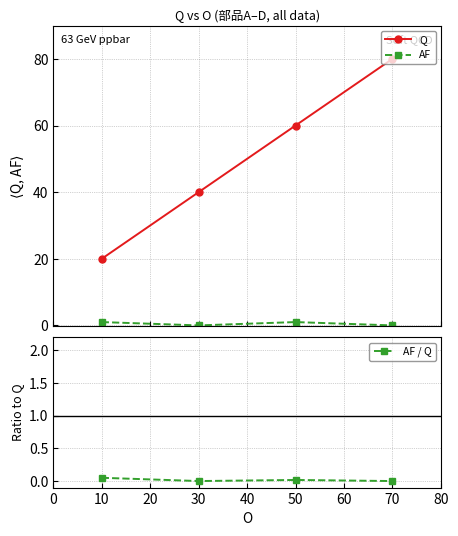

True or false: Q has more than 2 interior local peaks.

False